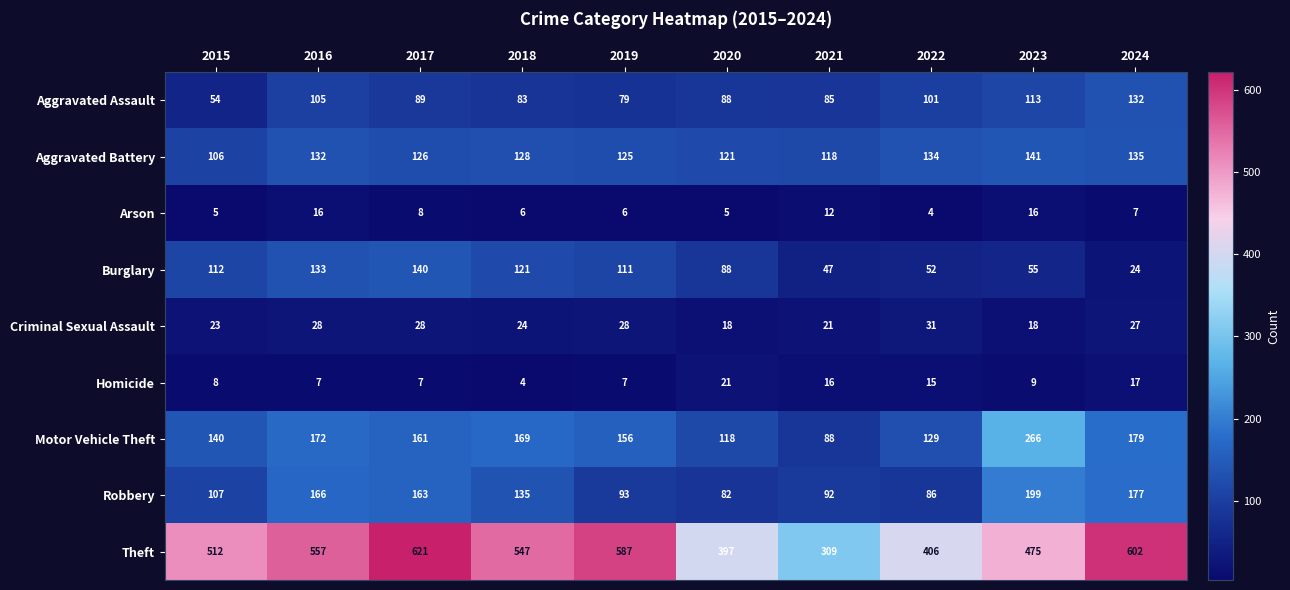

Which series has the largest total across all categories?

Theft